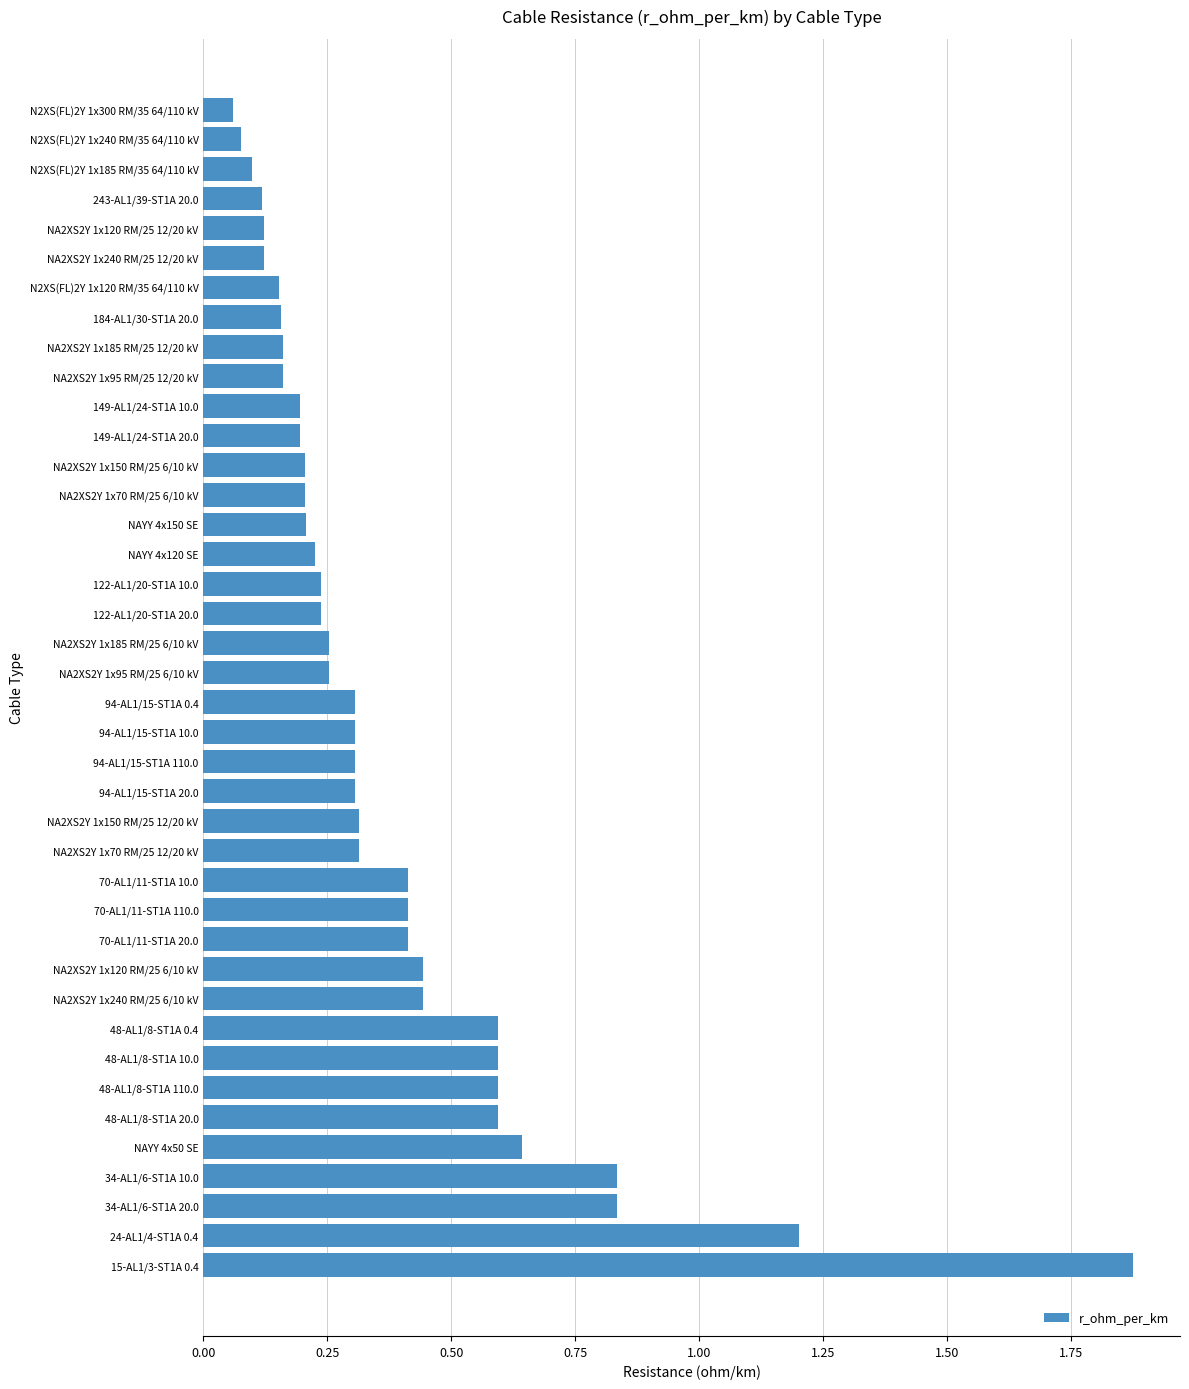

Between 70-AL1/11-ST1A 20.0 and NA2XS2Y 1x120 RM/25 12/20 kV, which is larger?

70-AL1/11-ST1A 20.0